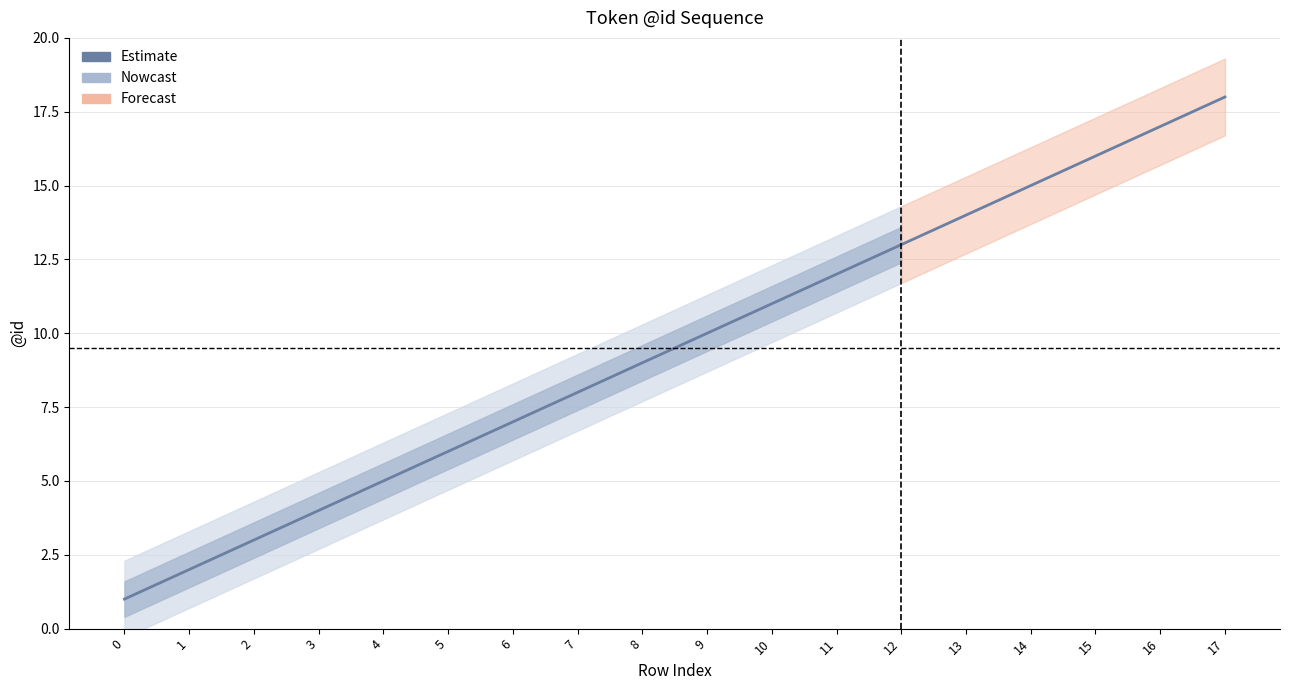

True or false: the data shows 28 at 16.

False